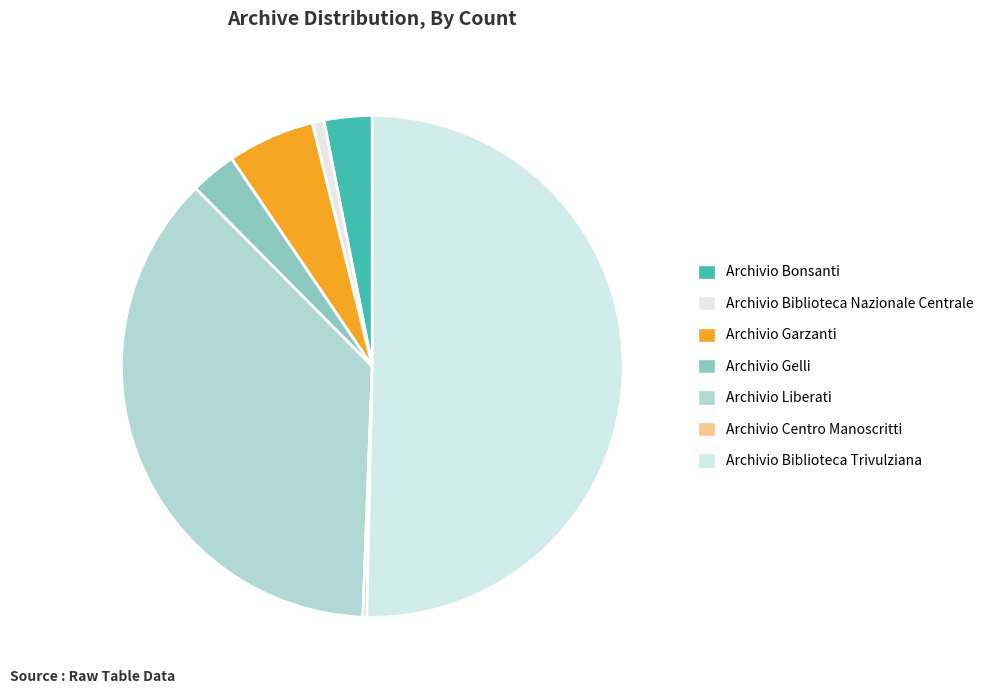

To the nearest percent, what is the difference between the largest and smallest slice percentages?

50%